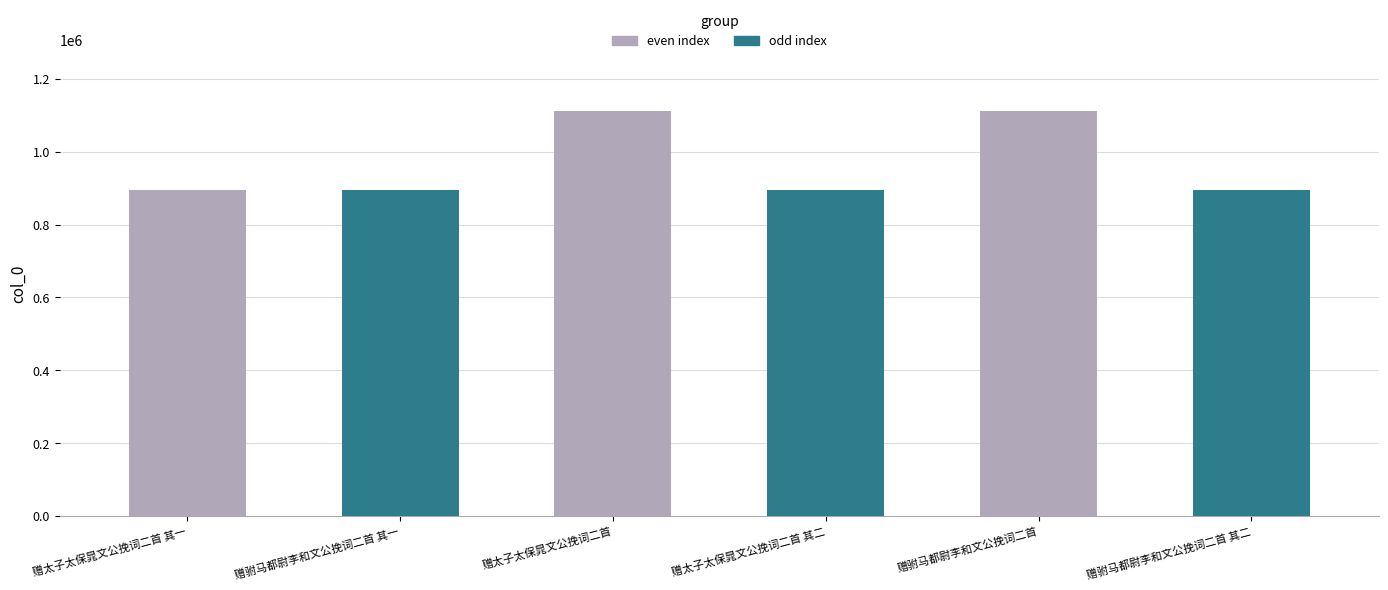

What is the sum of the values at 赠驸马都尉李和文公挽词二首 其二 and 赠太子太保晁文公挽词二首 其一?

1788767